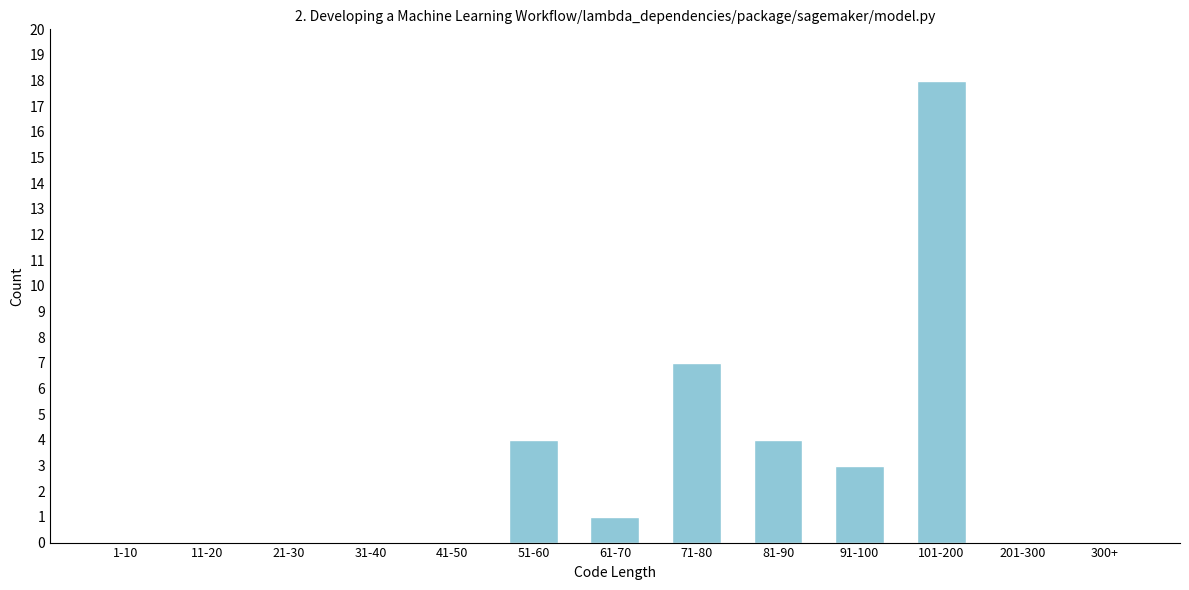

Reading right to left, extract all data points from this chart.

300+=0	201-300=0	101-200=18	91-100=3	81-90=4	71-80=7	61-70=1	51-60=4	41-50=0	31-40=0	21-30=0	11-20=0	1-10=0